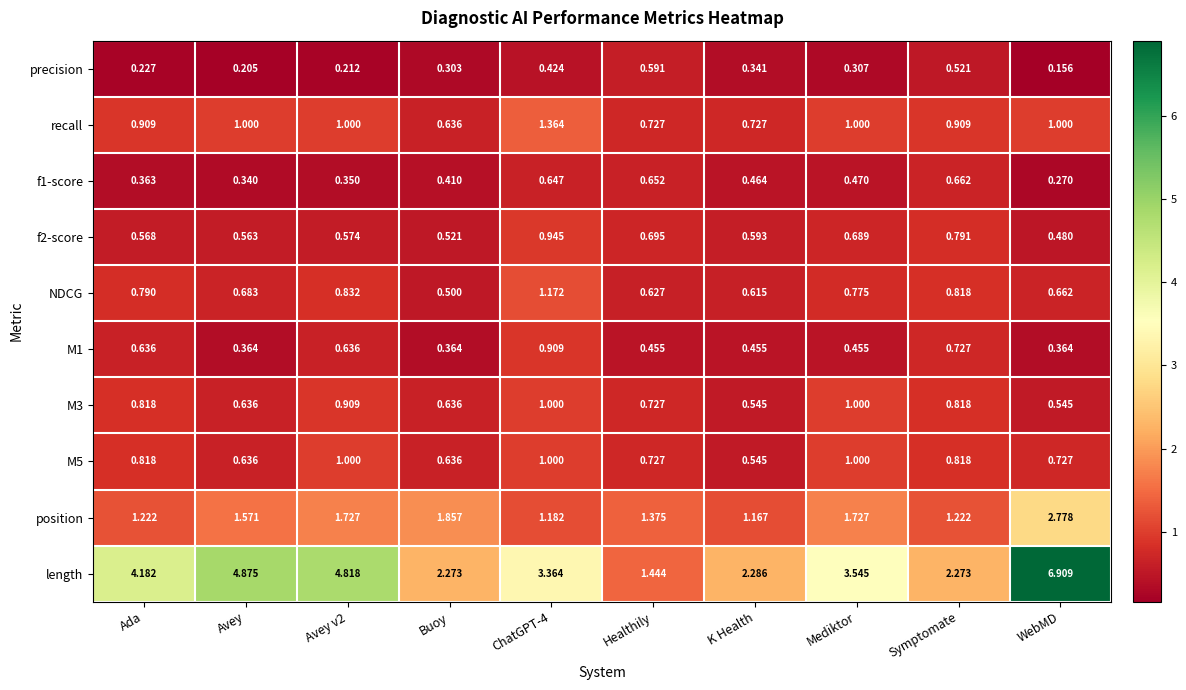

Which series has the largest total across all categories?

length